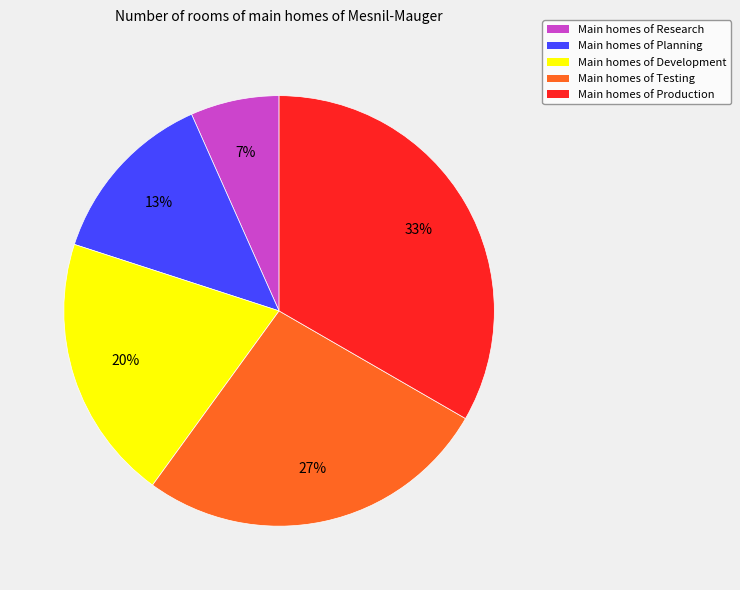

Does any single category account for the majority?

No